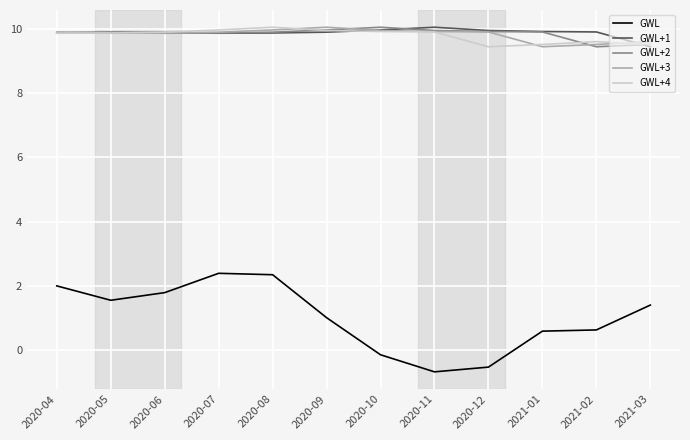

What is the total value across all series at 2020-06?

41.3